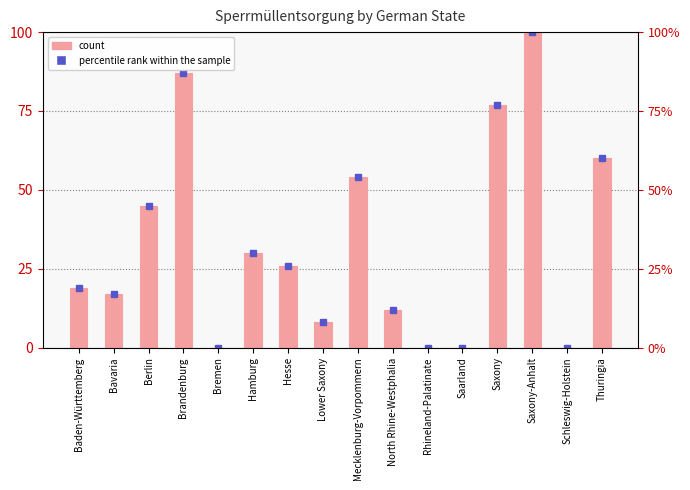

Between Baden-Württemberg and Saxony, which is larger?

Saxony